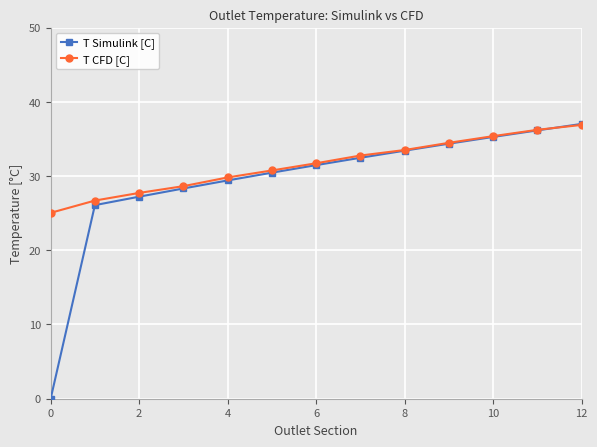

Reading left to right, transcribe all the data shown in this chart.

T Simulink [C]: 0.0	26.1	27.2	28.3	29.4	30.5	31.5	32.5	33.4	34.4	35.3	36.1	37.0
T CFD [C]: 25.0	26.7	27.7	28.6	29.8	30.7	31.7	32.8	33.5	34.5	35.4	36.2	36.9